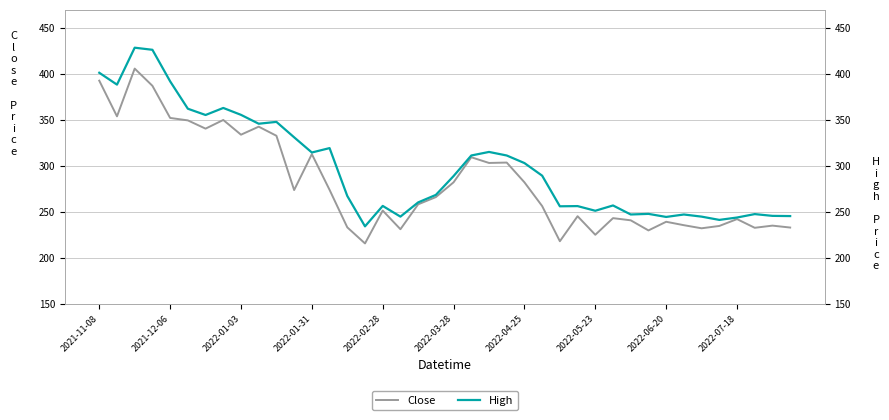

What is the minimum value for High?

234.4